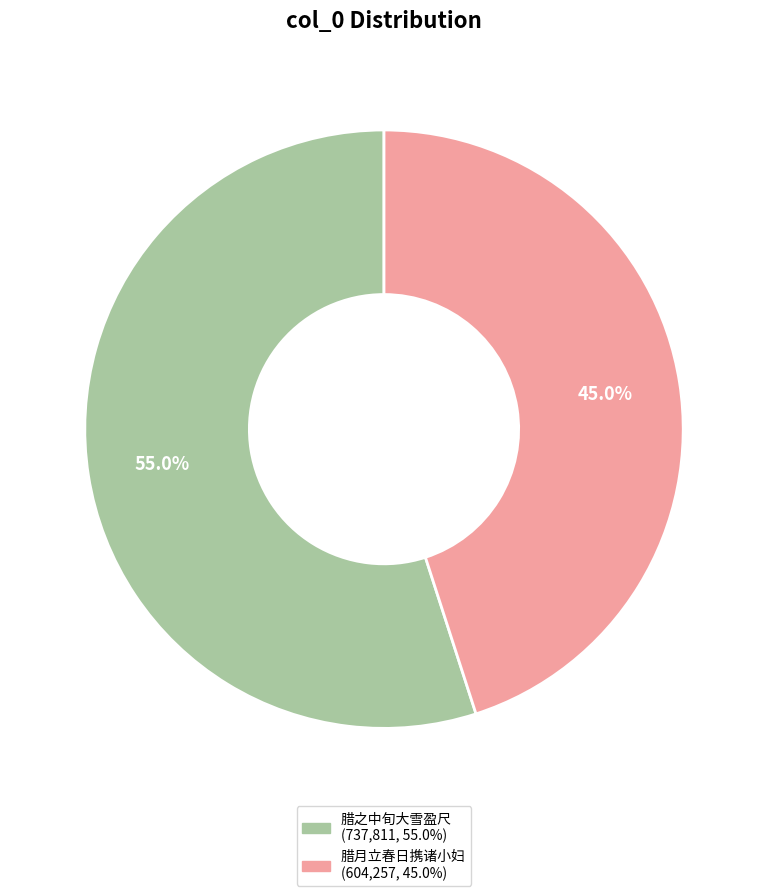

Does any single category account for the majority?

Yes